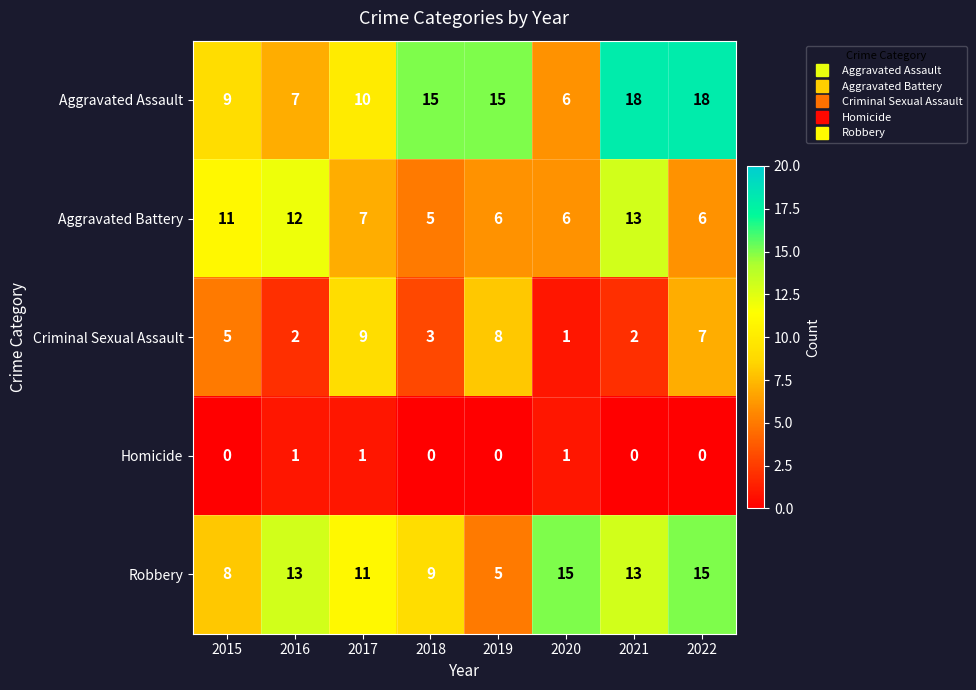

Rank the series at 2017 from highest to lowest value.

Robbery, Aggravated Assault, Criminal Sexual Assault, Aggravated Battery, Homicide